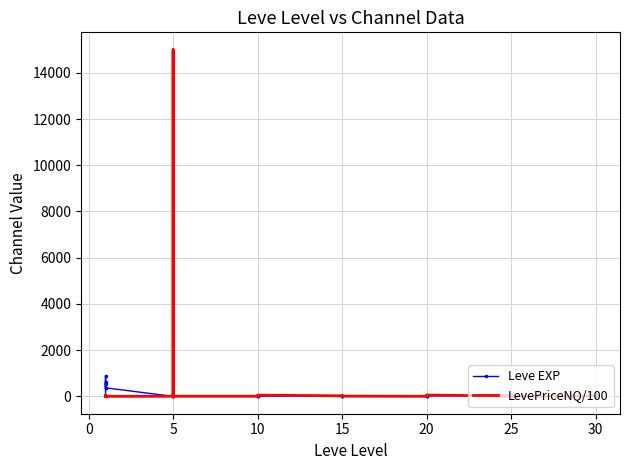

Which series changed the most between 15 and 30?

Leve EXP